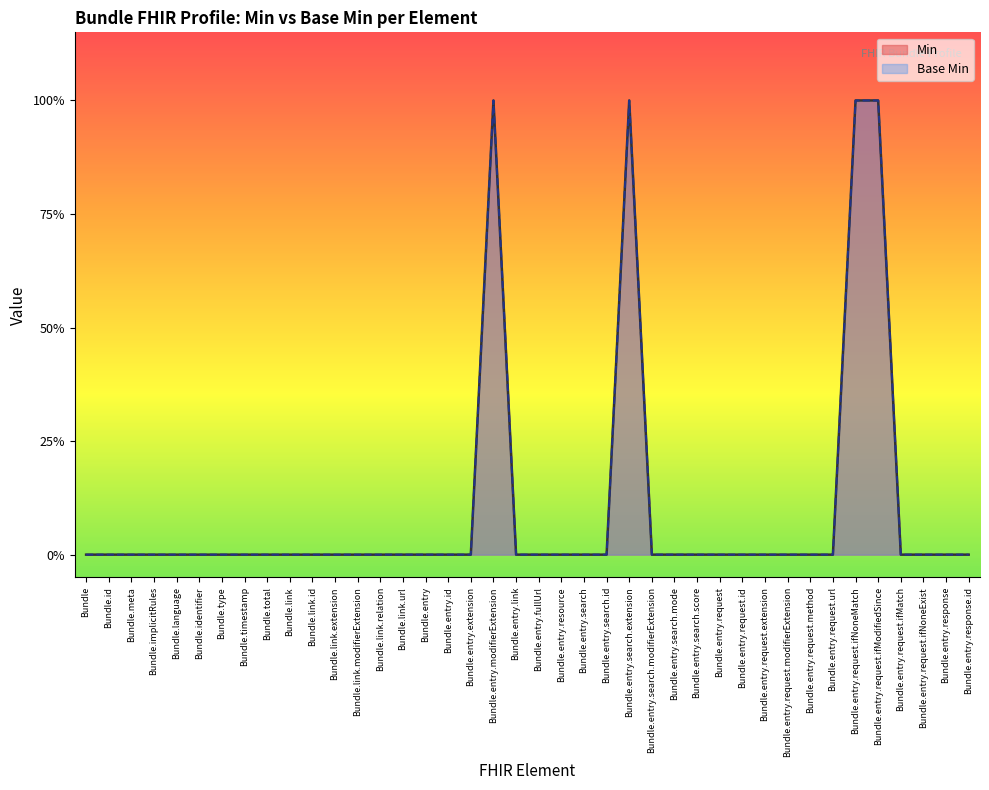

True or false: Base Min and Min intersect in this chart.

False